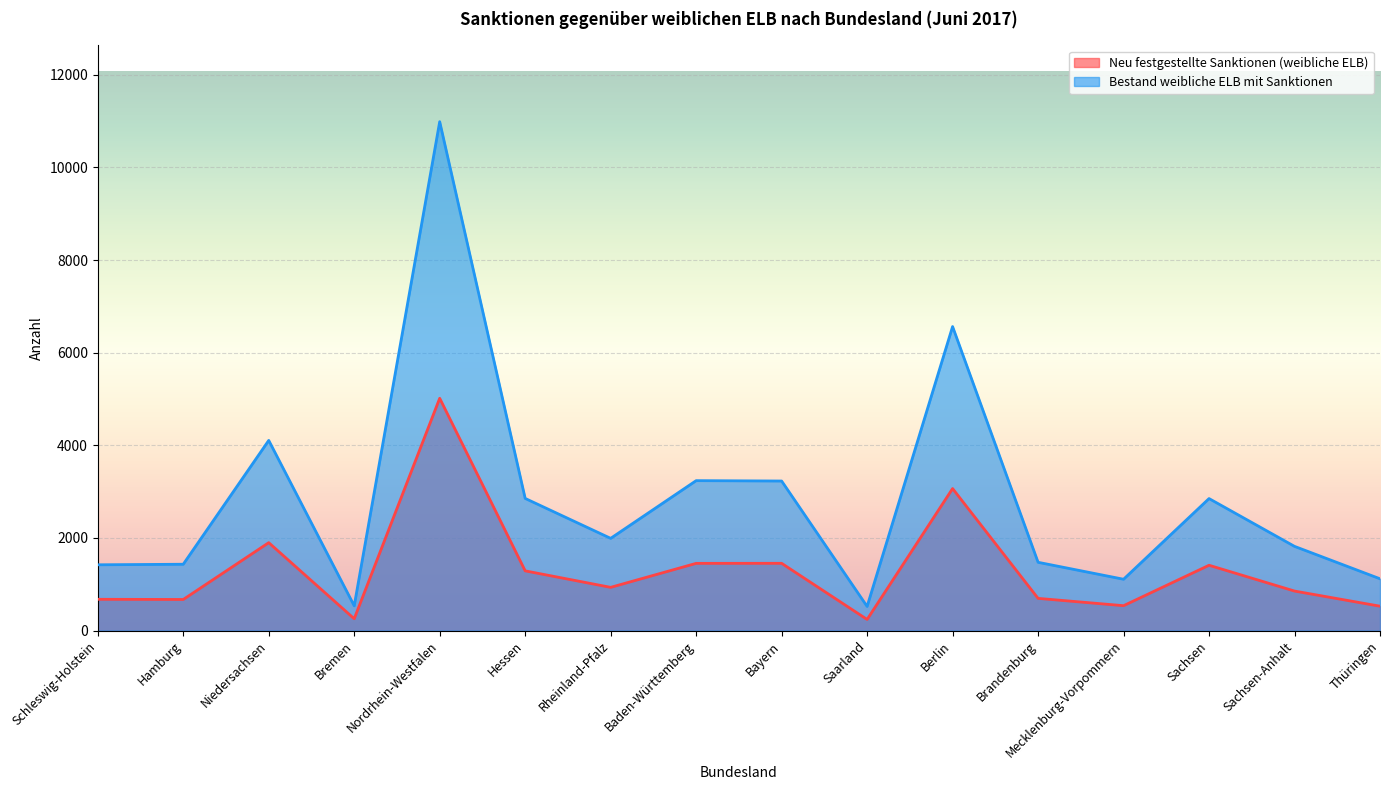

The value of Bestand weibliche ELB mit Sanktionen at Berlin is 11488. True or false?

False